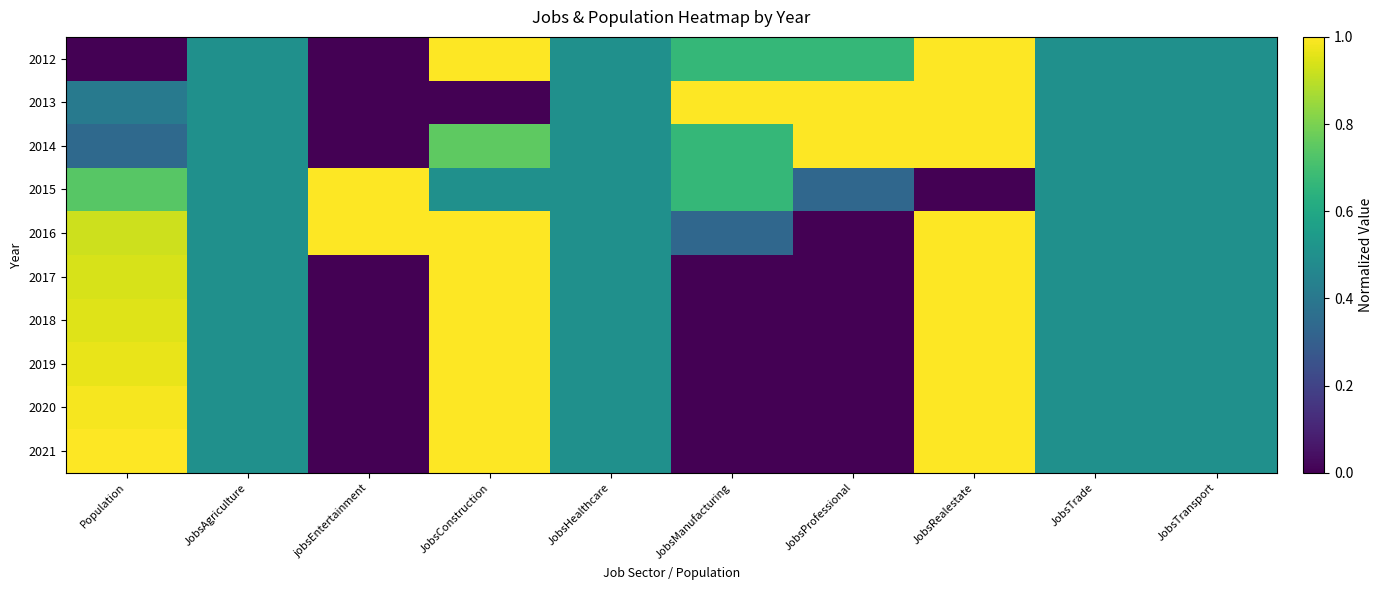

Which label corresponds to the smallest value in the chart?

Population